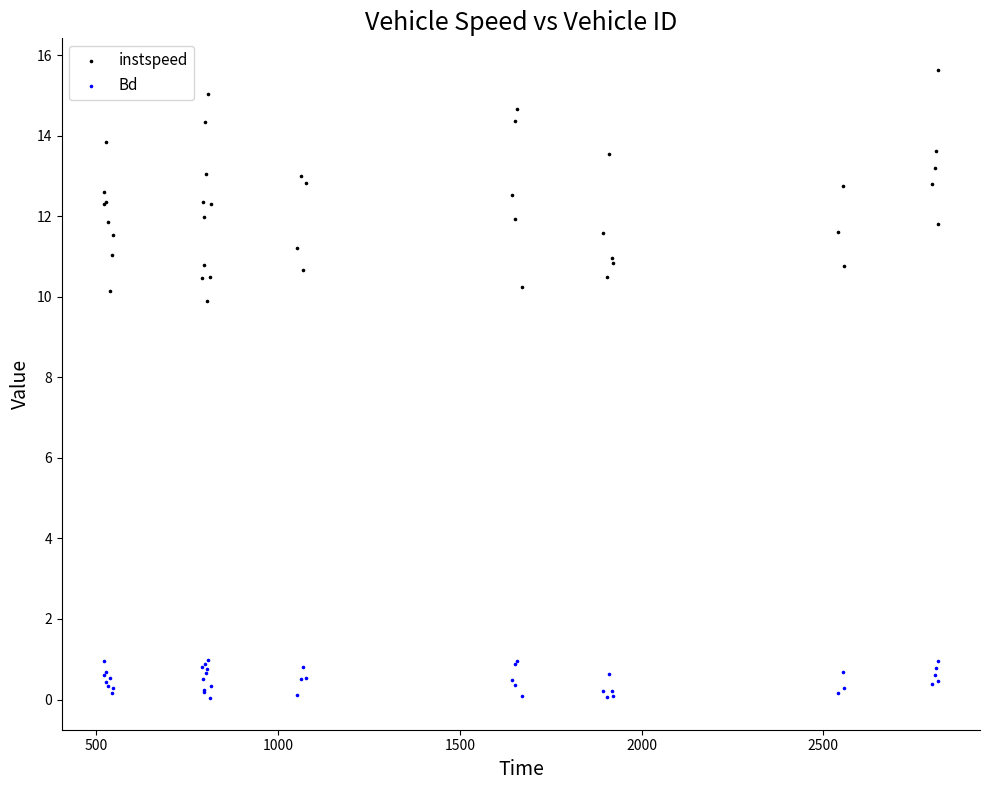

Which series has the largest Y range (max minus min)?

instspeed